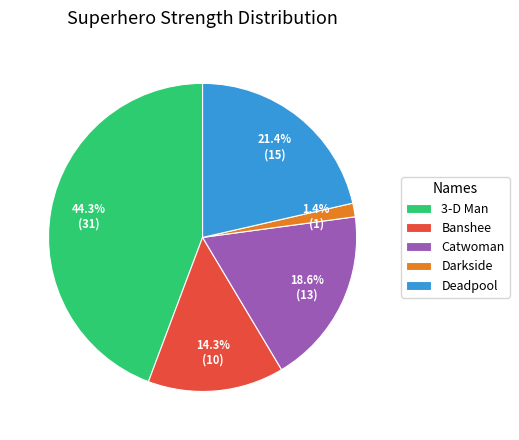

Rank the categories by value from lowest to highest.

Darkside, Banshee, Catwoman, Deadpool, 3-D Man